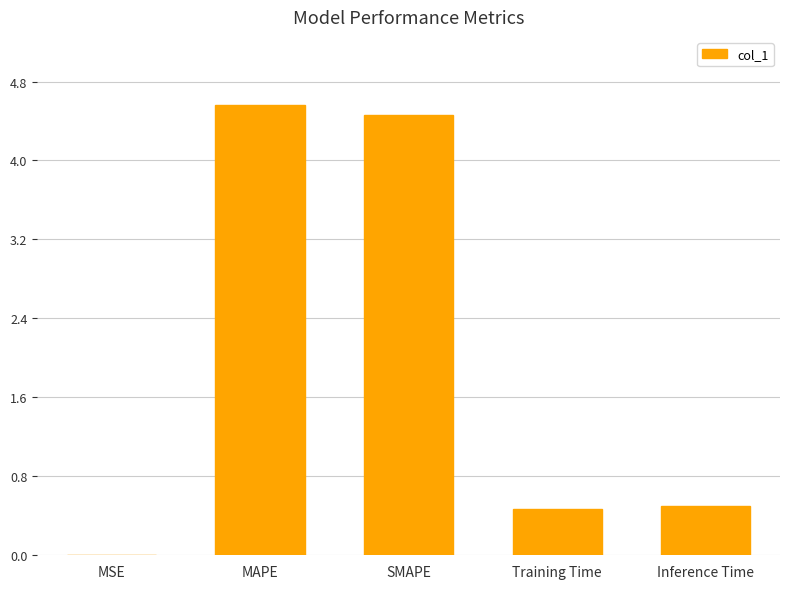

What is the change in value from MAPE to Inference Time?

-4.1